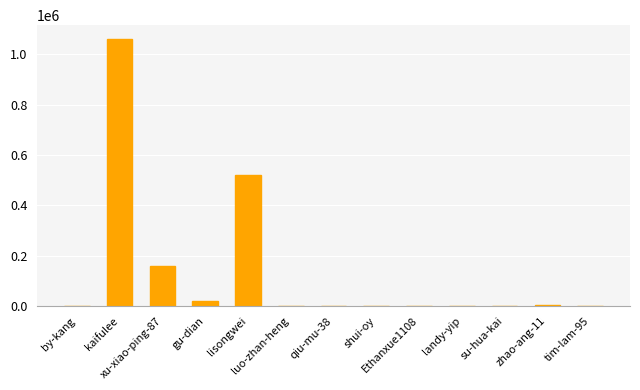

What is the average value?

135926